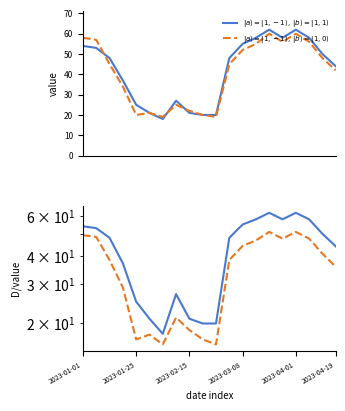

Reading left to right, list all the values displayed in this chart.

$|a\rangle=|1,-1\rangle,\;|b\rangle=|1,1\rangle$: 54.0	53.0	48.0	37.0	25.0	21.0	18.0	27.0	21.0	20.0	20.0	48.0	55.0	58.0	62.0	58.0	62.0	58.0	50.0	44.0
$|a\rangle=|1,-1\rangle,\;|b\rangle=|1,0\rangle$: 49.3	48.4	38.2	28.9	17.0	17.8	16.1	21.2	18.7	17.0	16.1	38.2	44.2	46.8	51.0	47.6	51.0	47.6	40.8	35.7